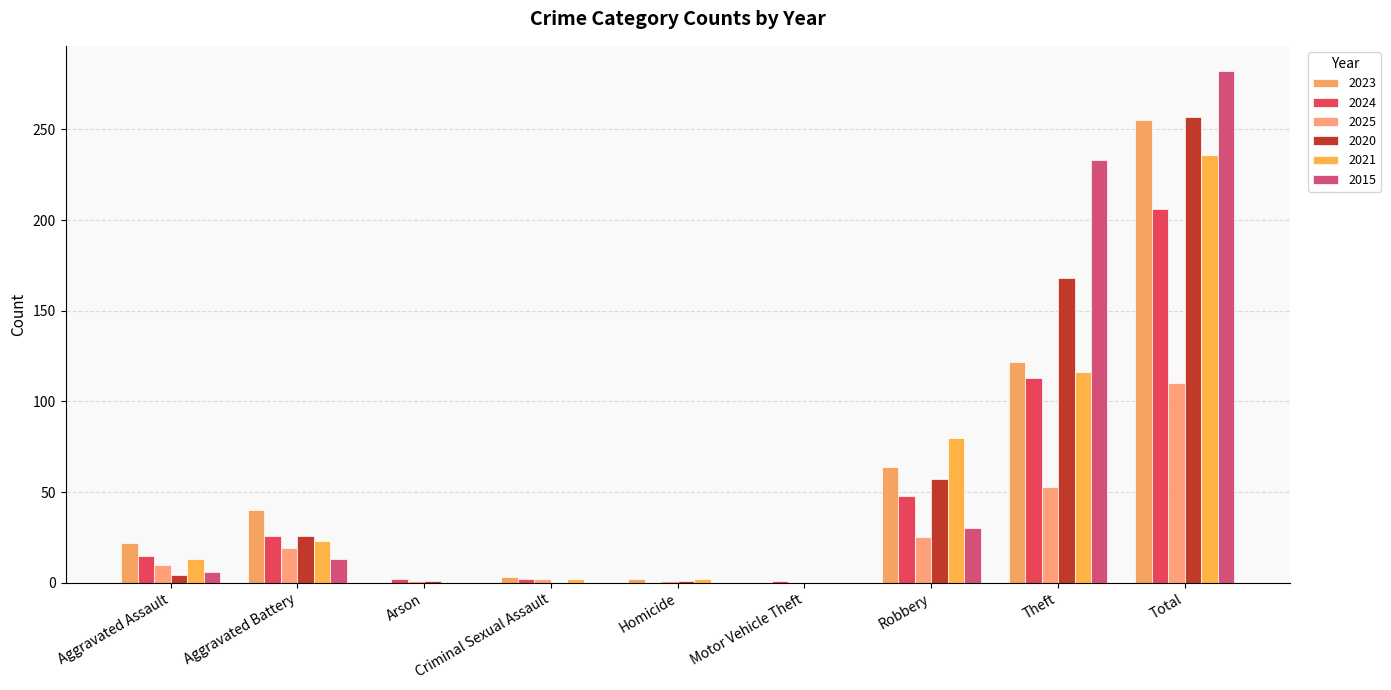

What are all the series names shown in the legend?

2023, 2024, 2025, 2020, 2021, 2015